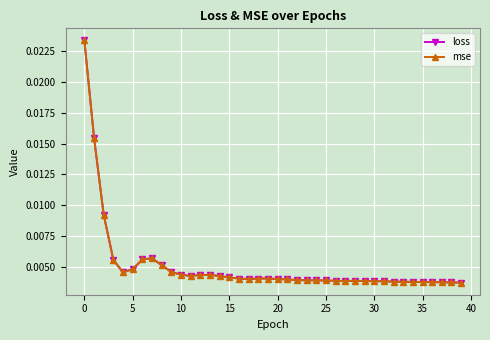

True or false: loss and mse cross at least once.

False